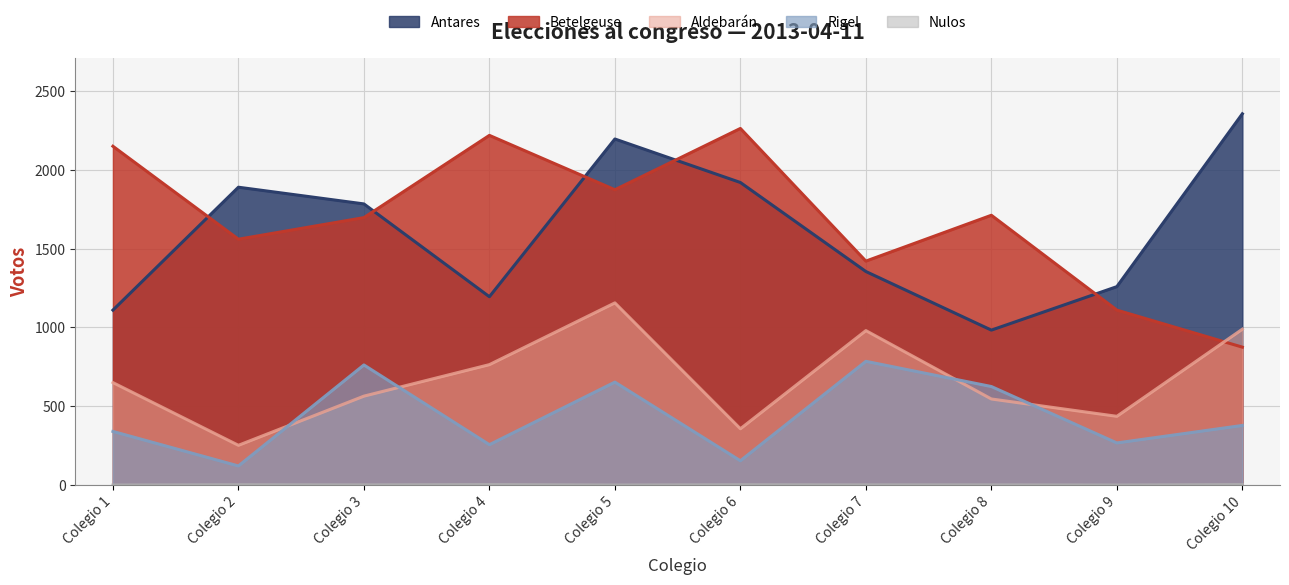

Between Colegio 4 and Colegio 5, which series saw the biggest shift?

Antares